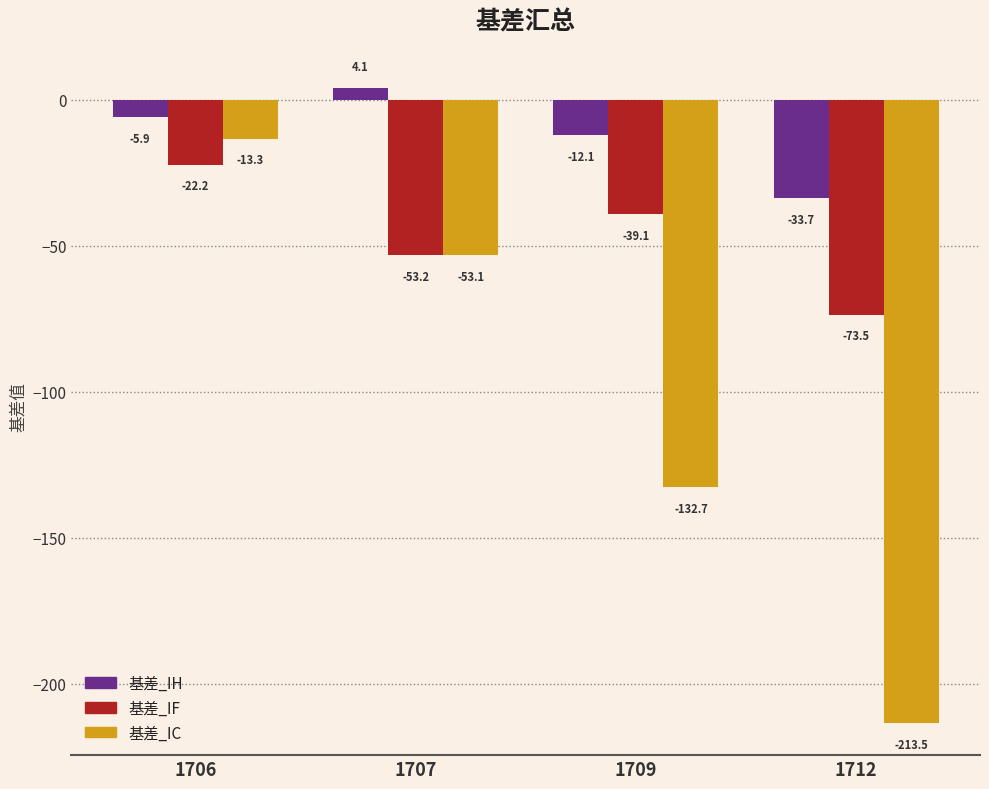

Rank the series at 1706 from lowest to highest value.

基差_IF, 基差_IC, 基差_IH